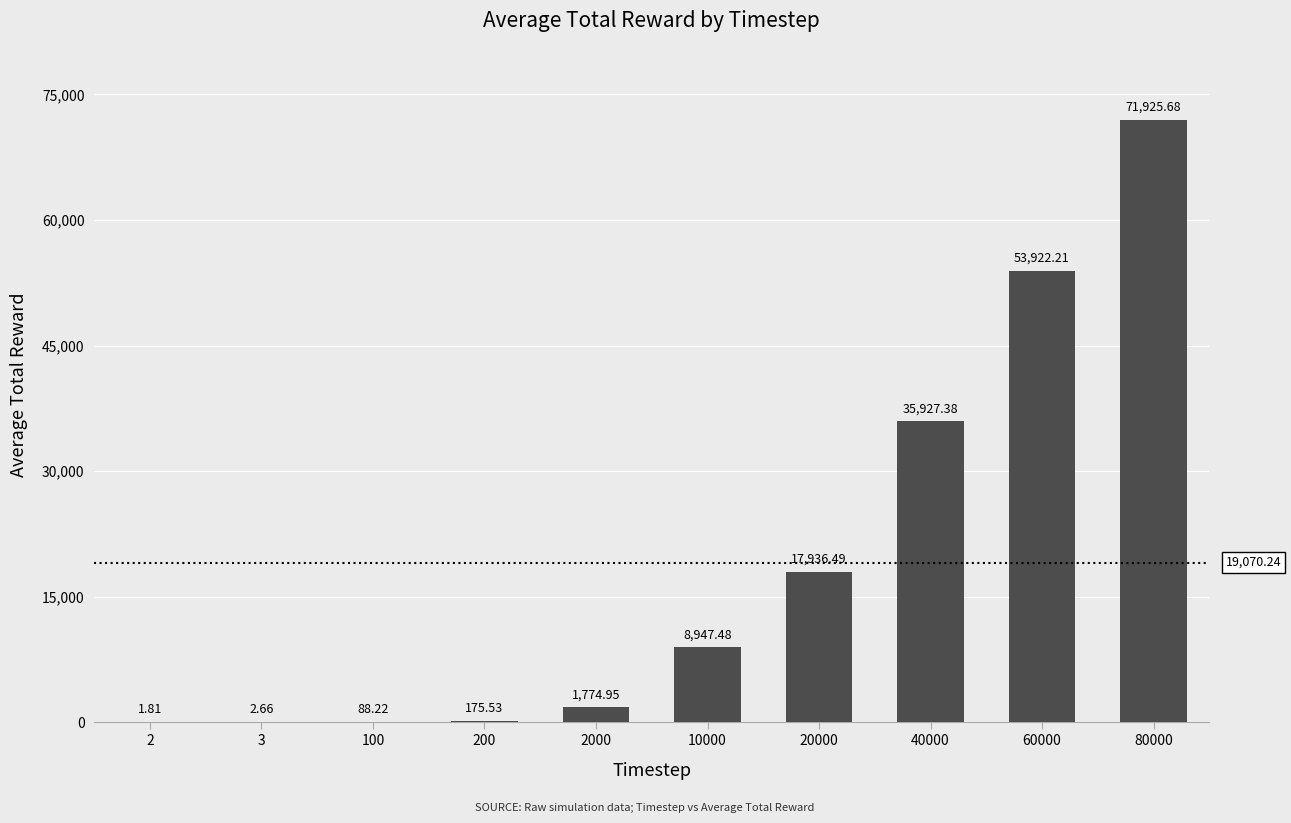

What is the average value?

19070.2